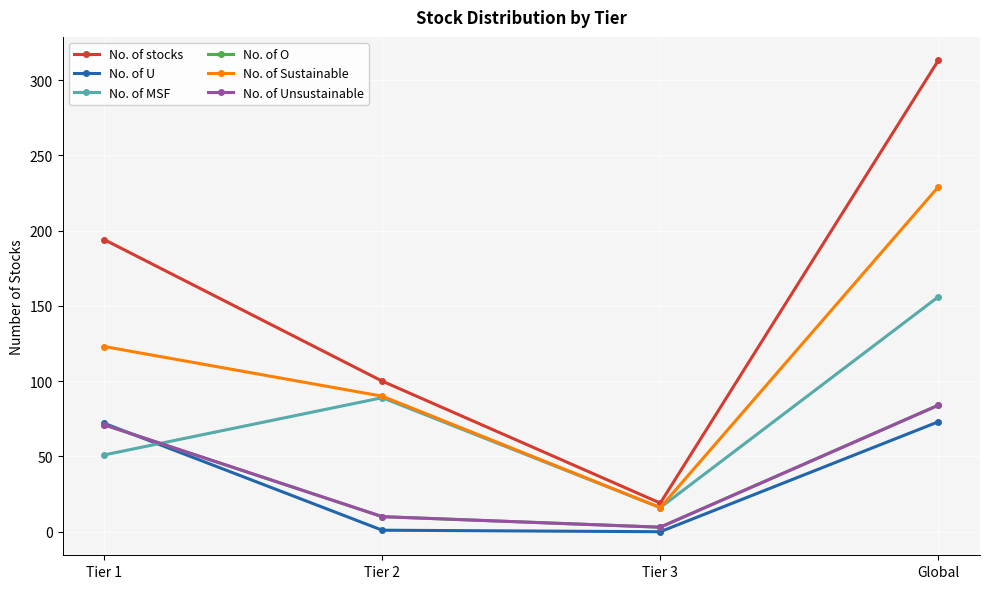

Which series has the largest total across all categories?

No. of stocks